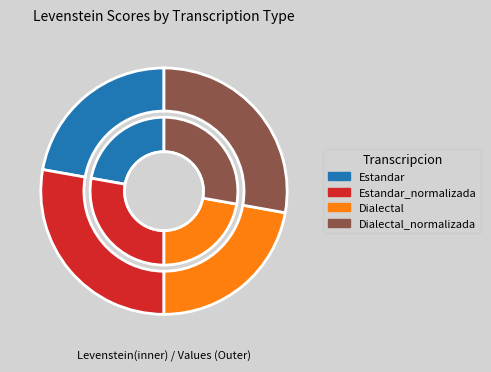

Rank the categories by value from lowest to highest.

Estandar, Dialectal, Estandar_normalizada, Dialectal_normalizada